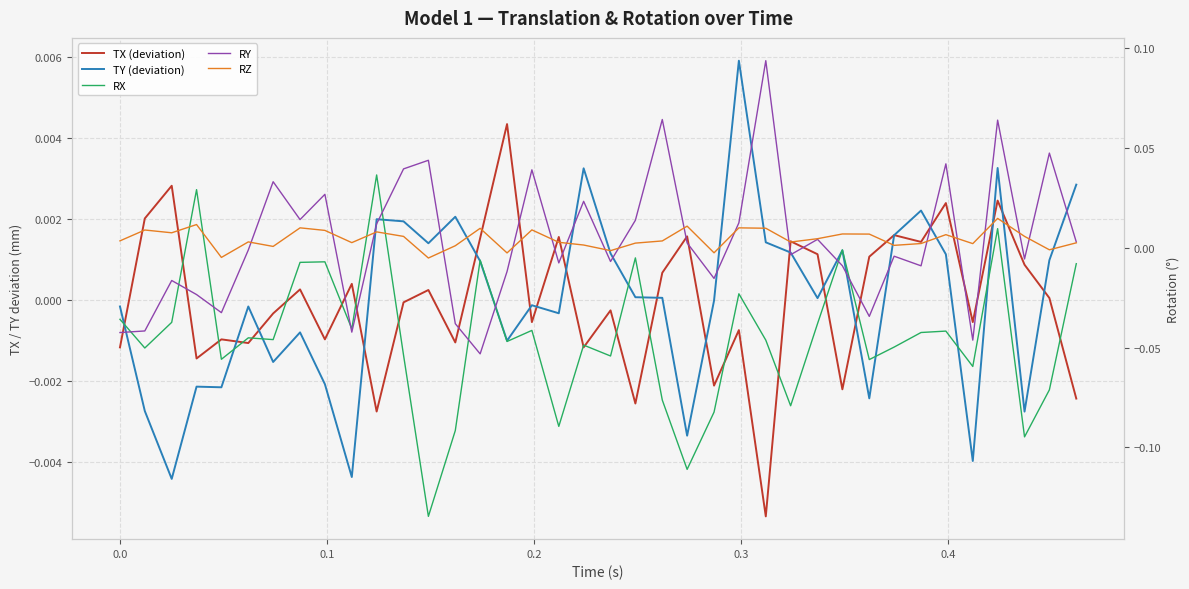

List the series in order of their peak value, highest first.

RY, RX, RZ, TY (deviation), TX (deviation)